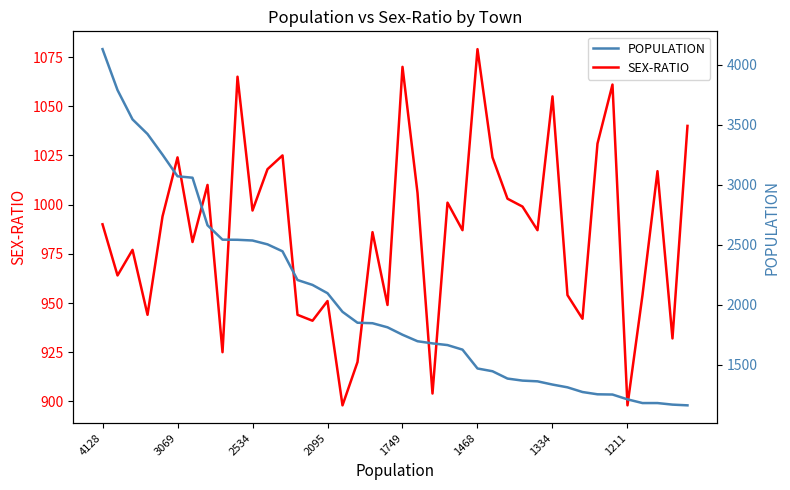

What is the minimum value for SEX-RATIO?

898